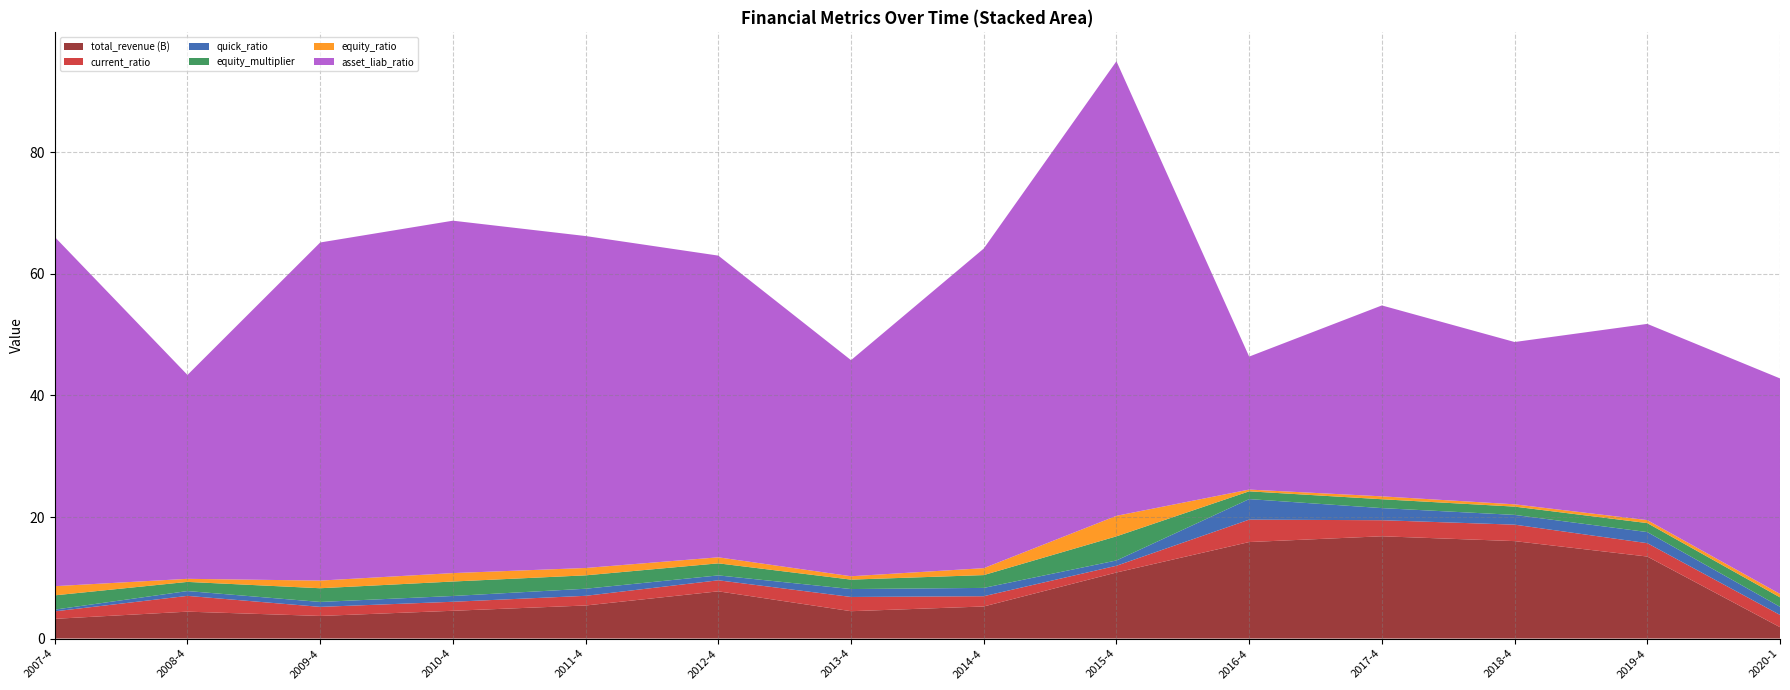

Reading left to right, list all the values displayed in this chart.

total_revenue: 3245537986.9	4426872606.5	3720711125.2	4570940726.2	5440687985.6	7771748041.6	4501274275.0	5278808984.6	10870277326.4	15882395345.4	16831959290.6	16035871981.9	13497955666.4	1870474216.3
current_ratio: 1.2	2.6	1.5	1.5	1.6	1.8	2.3	1.7	1.1	3.7	2.6	2.7	2.2	2.0
quick_ratio: 0.3	0.8	0.8	1.0	1.2	0.8	1.3	1.4	0.9	3.4	2.0	1.6	1.8	1.3
equity_multiplier: 2.4	1.5	2.3	2.4	2.2	2.0	1.6	2.1	4.0	1.3	1.5	1.4	1.5	1.5
equity_ratio: 1.5	0.5	1.3	1.4	1.2	1.0	0.6	1.1	3.4	0.3	0.5	0.4	0.5	0.6
asset_liab_ratio: 57.5	33.6	55.6	58.0	54.6	49.7	35.6	52.6	74.8	21.9	31.4	26.7	32.3	35.5